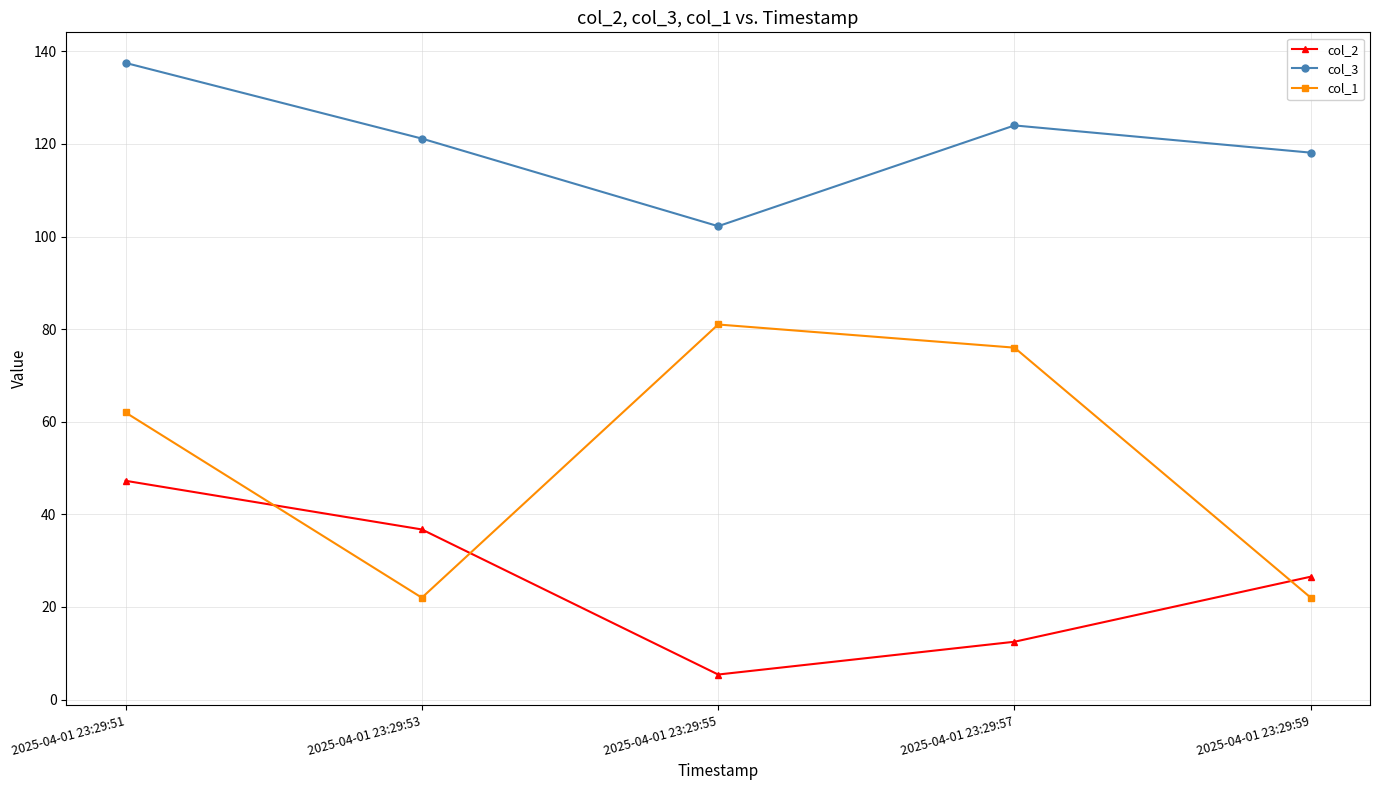

What is the difference between the col_2 values at 2025-04-01 23:29:55 and 2025-04-01 23:29:51?

41.8